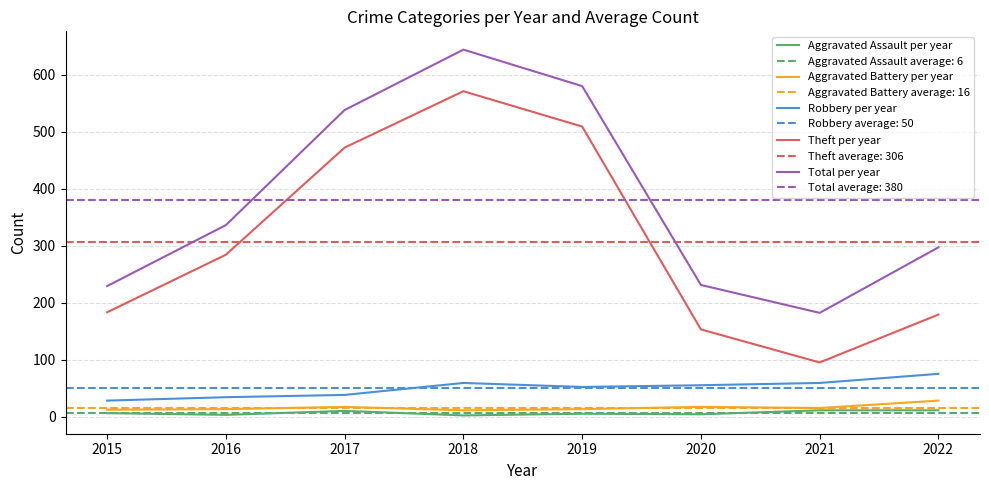

What is the spread (max minus min) of values at 2021?

171